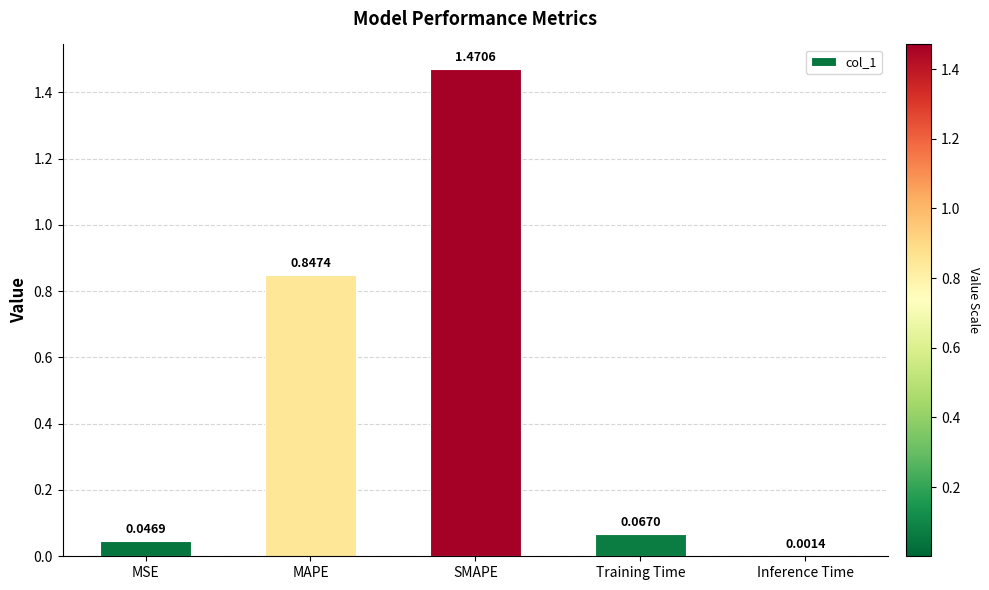

Where is the data nearest to the value 0?

Inference Time